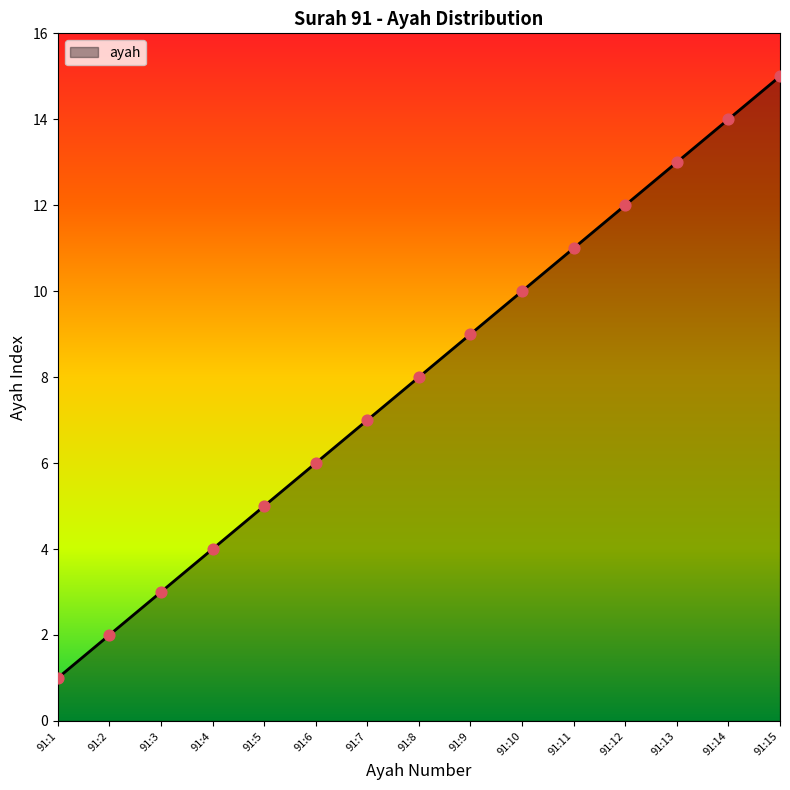

What is the change in value from 91:2 to 91:12?

+10